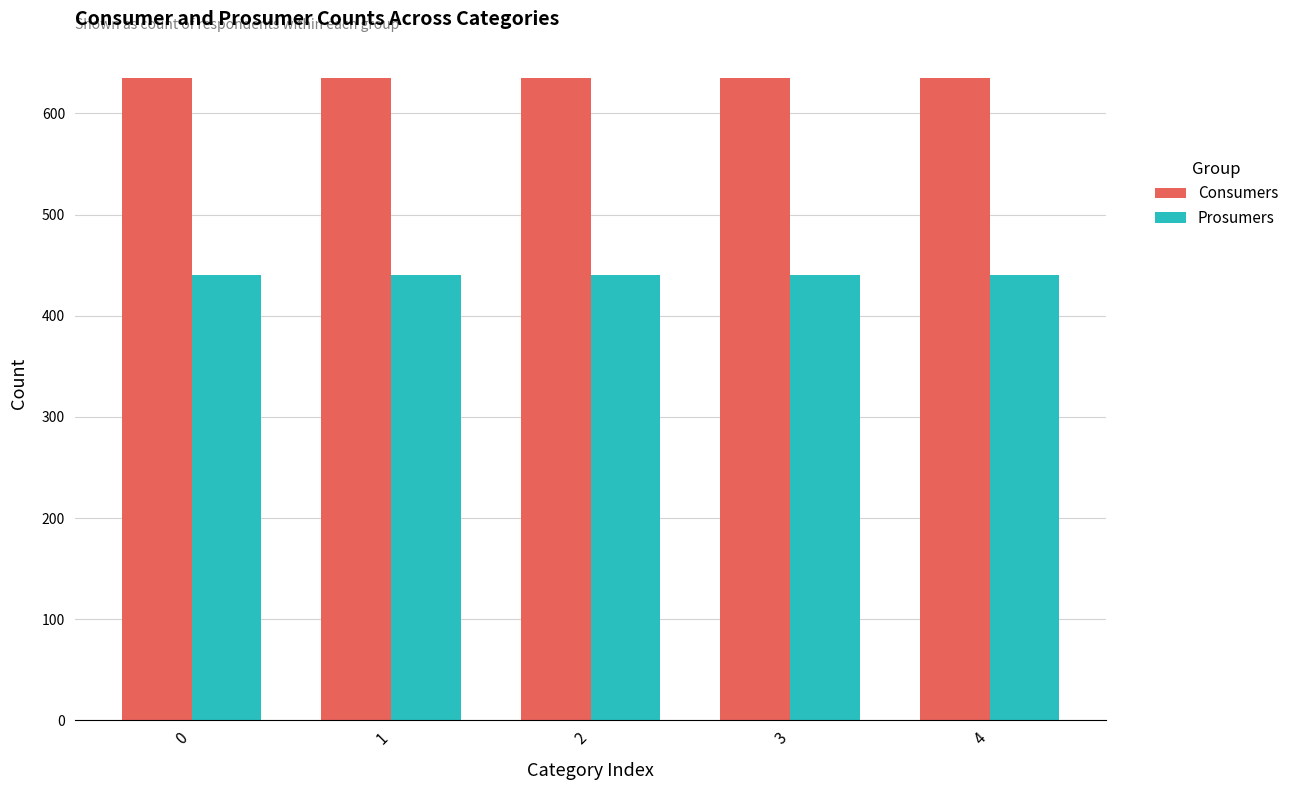

Are the bars horizontal?

No